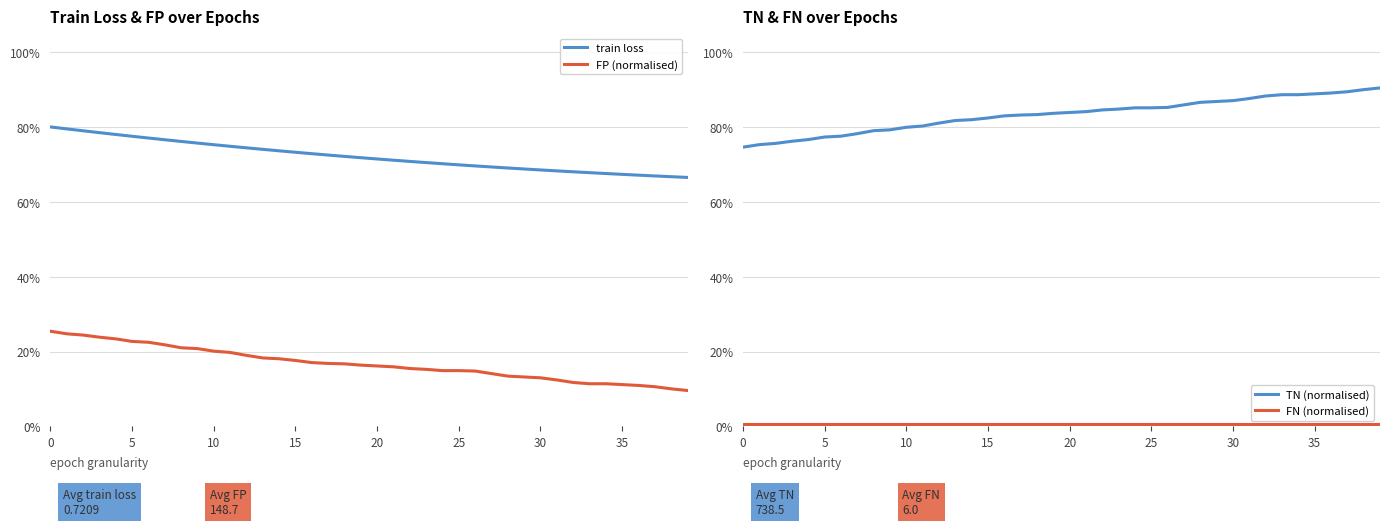

How many train loss values are between 0 and 1?

40